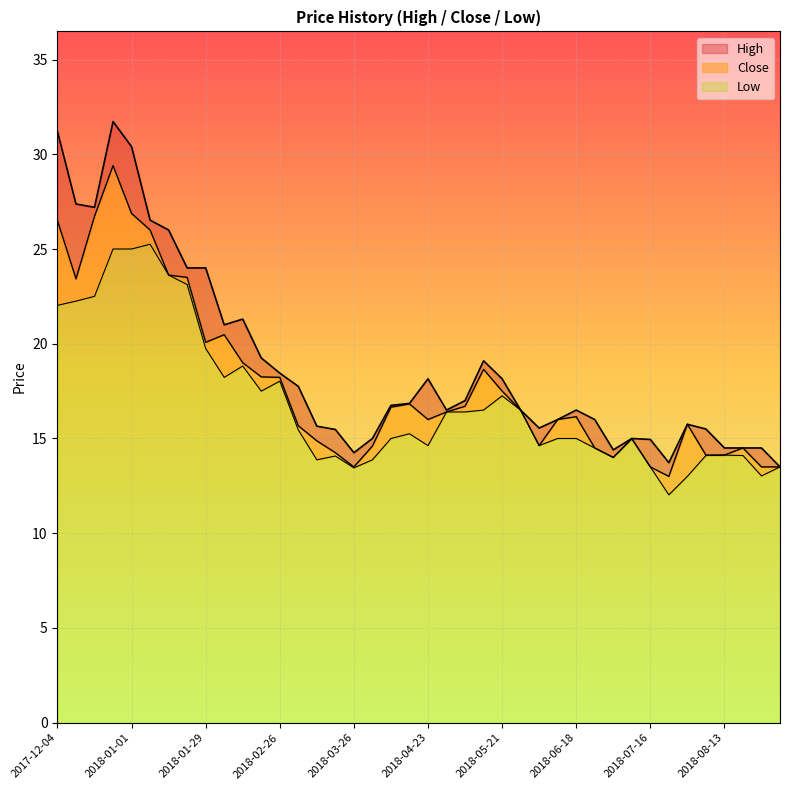

True or false: Close has a value of 14.9 at 2018-03-12.

True